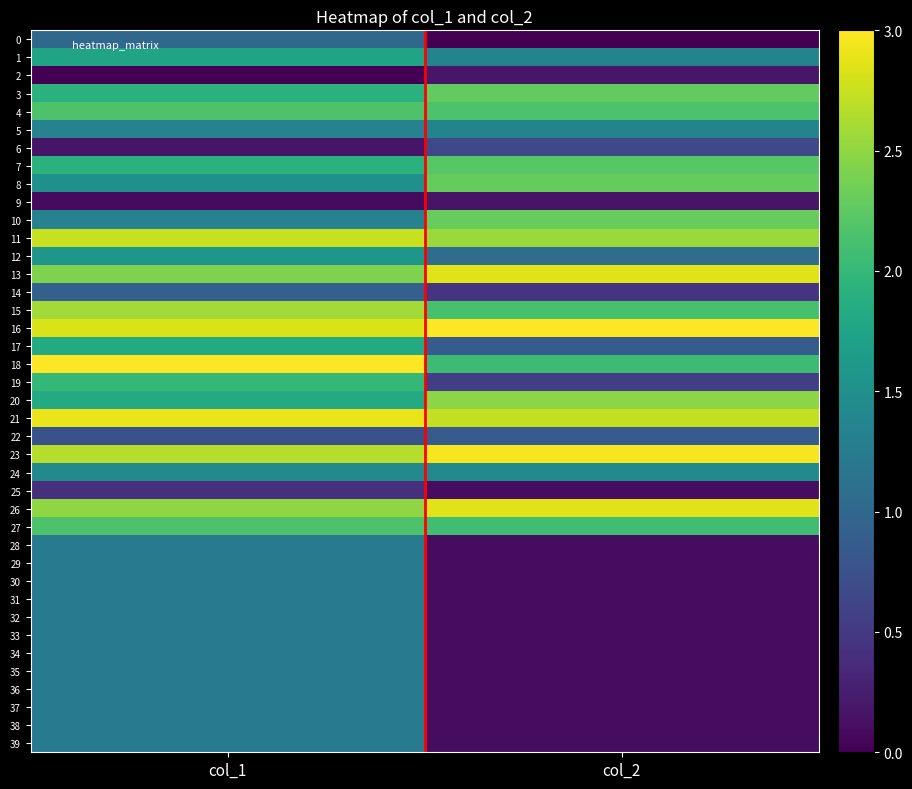

How many categories are shown in the chart?

2